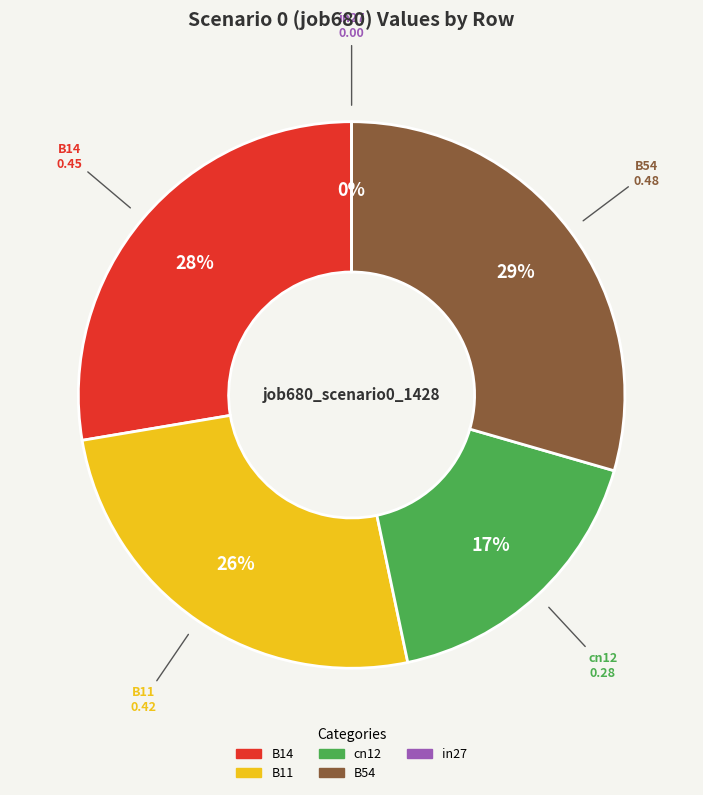

What percentage is the B54 slice, to the nearest percent?

29%